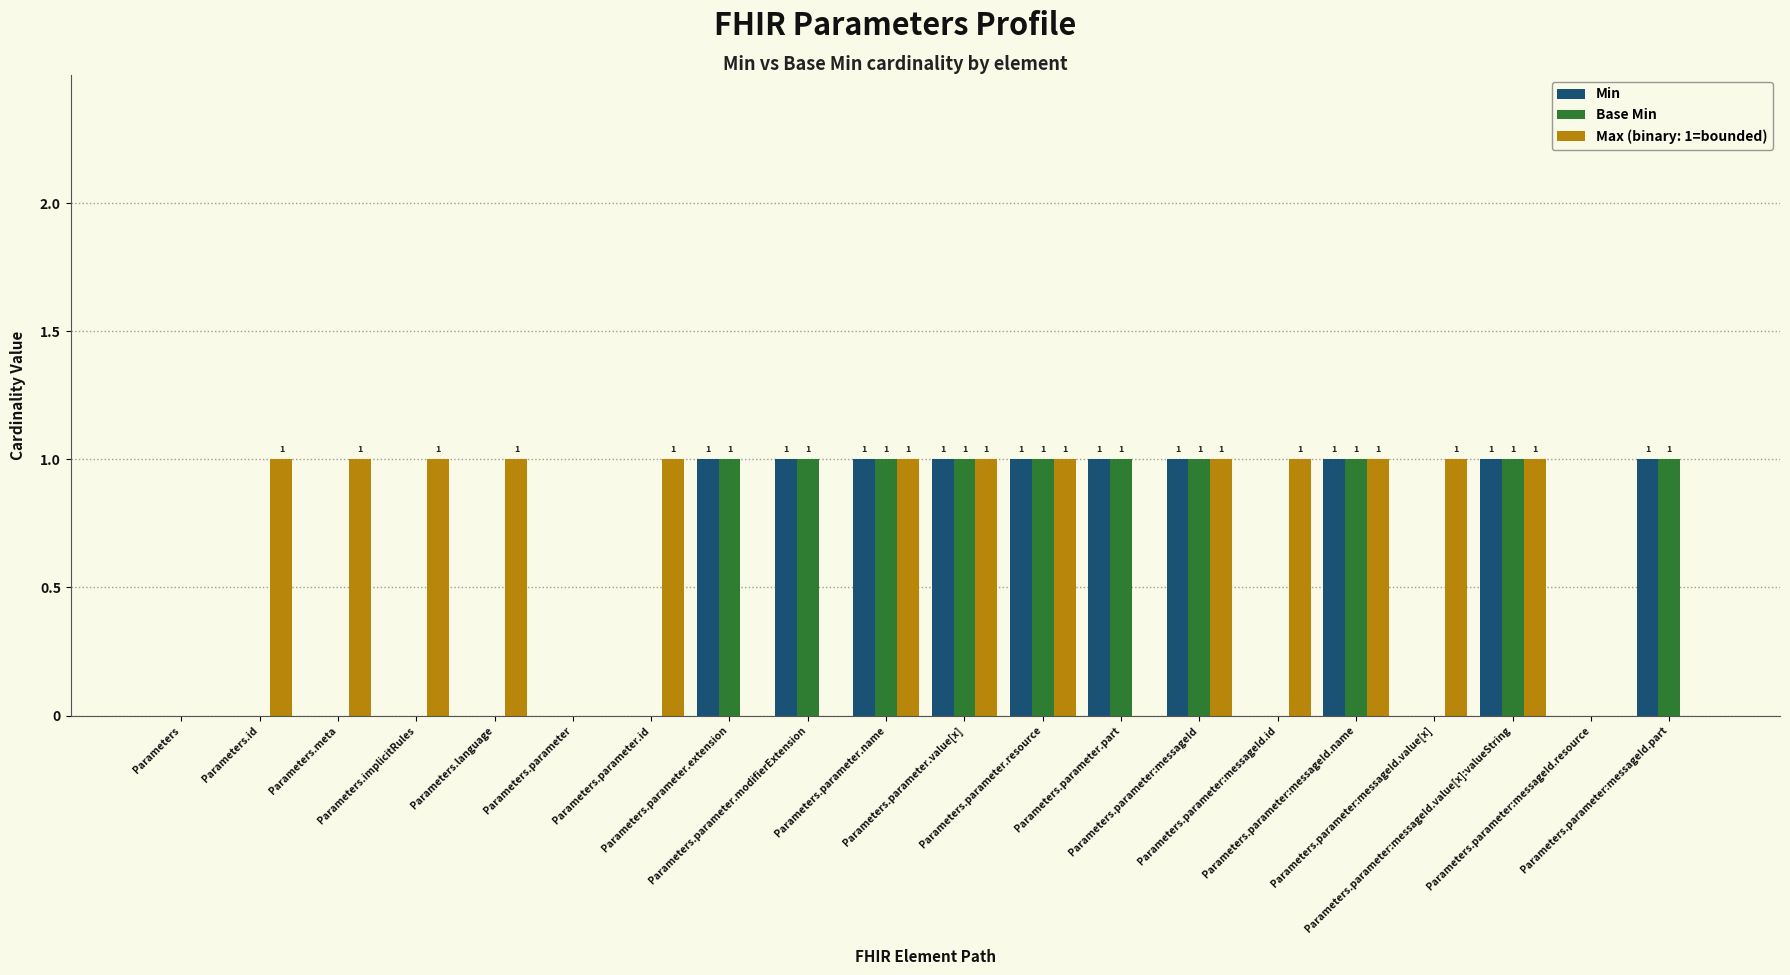

What is the sum of all Min values?

10